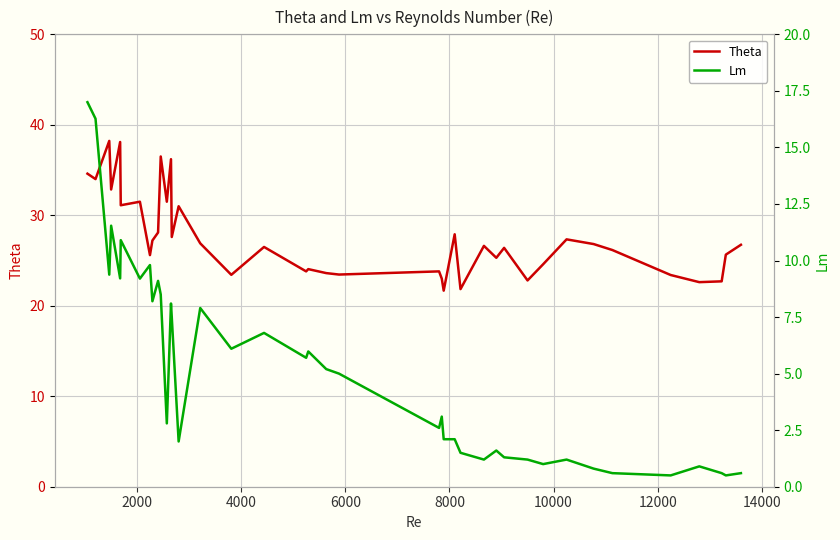

What is the minimum value for Theta?

21.7